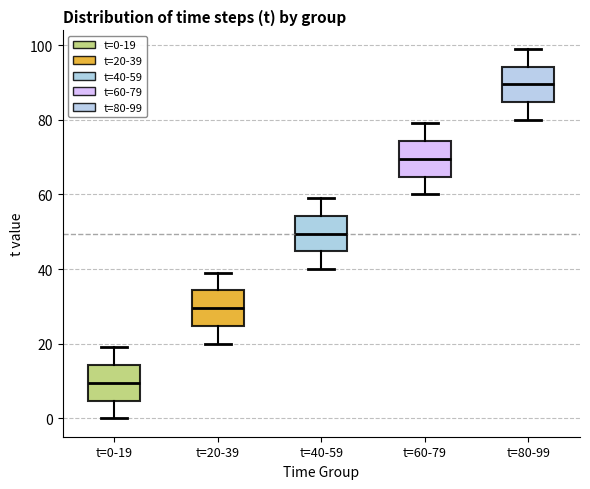

Where is the lower edge of the box for t=0-19 on the y-axis? The values are not printed on the chart, so give them approximately, as read against the axis.

4